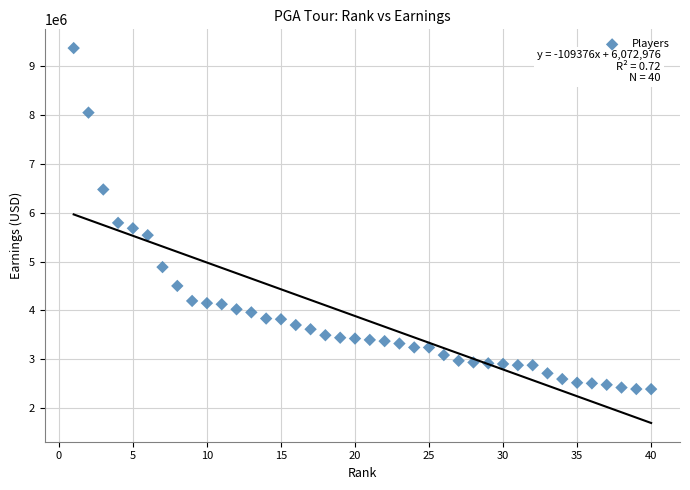

What Y value in the scatter plot is closest to 5877692?

5790585.5